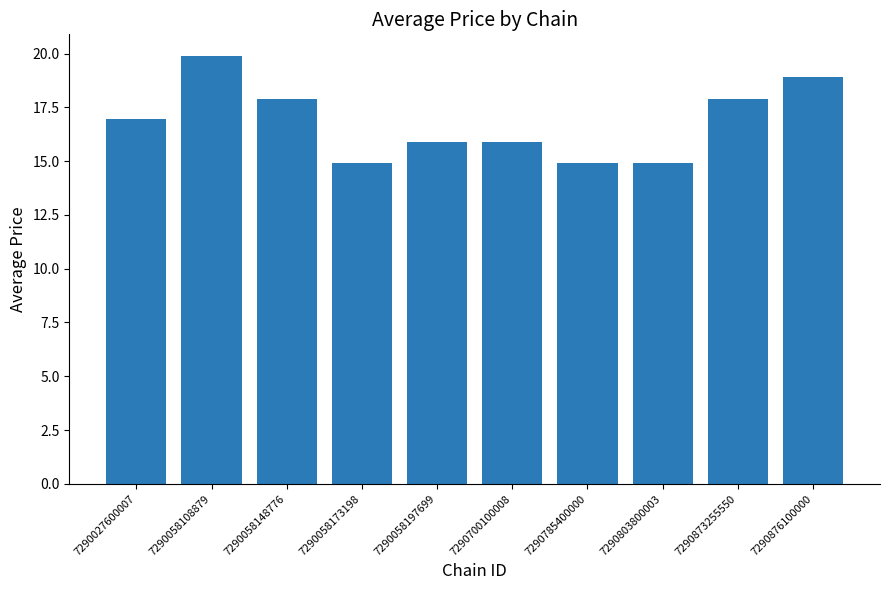

Which category has the highest value across all series?

7290058108879